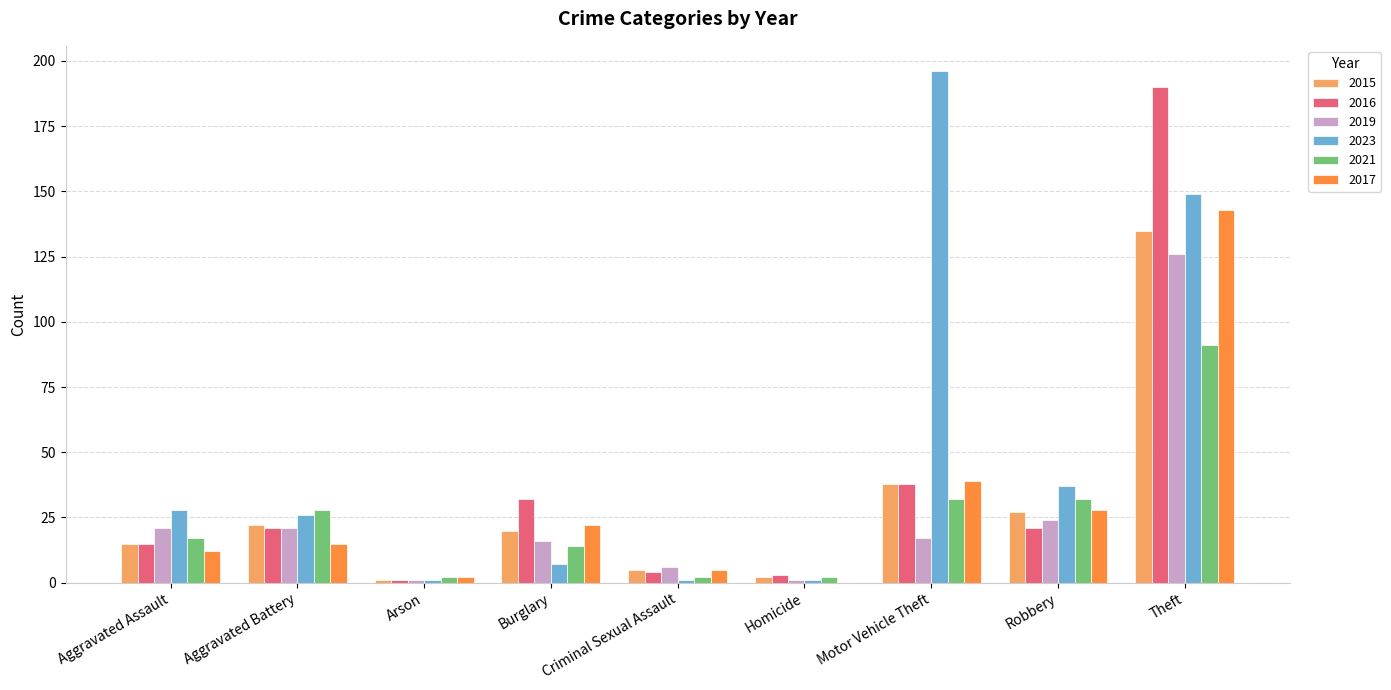

Which series has the largest total across all categories?

2023